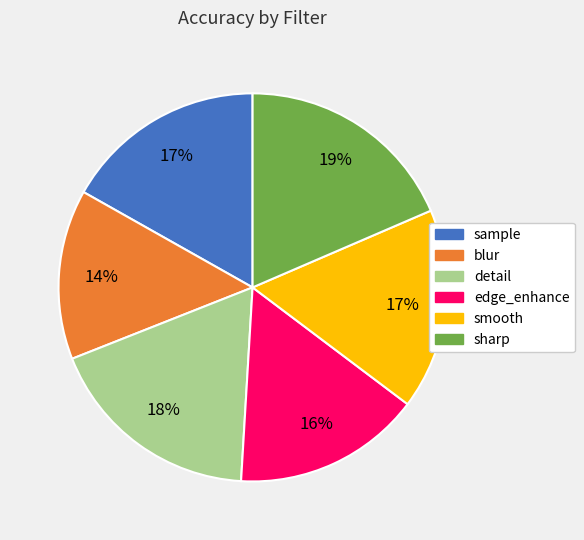

Approximately how many times larger is the value at smooth compared to sharp?

0.9